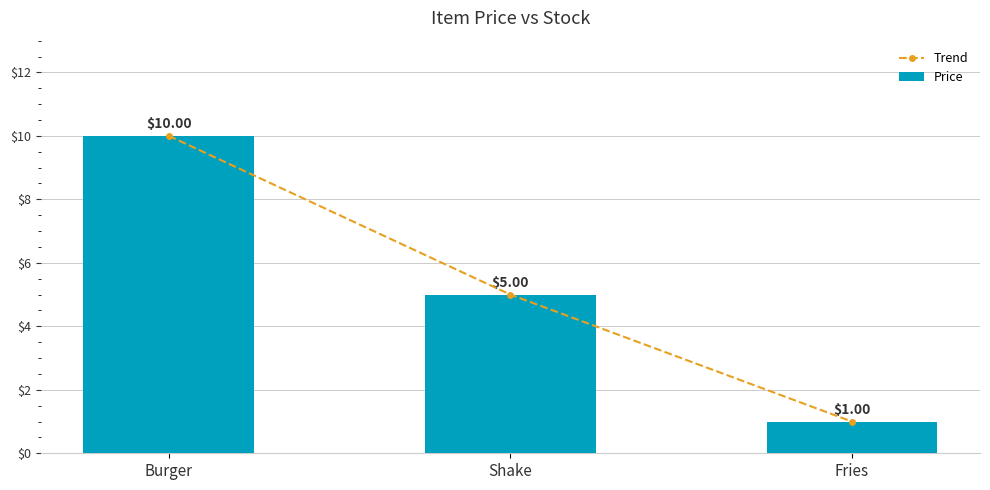

What is the difference between the maximum and minimum values in the Trend series?

9